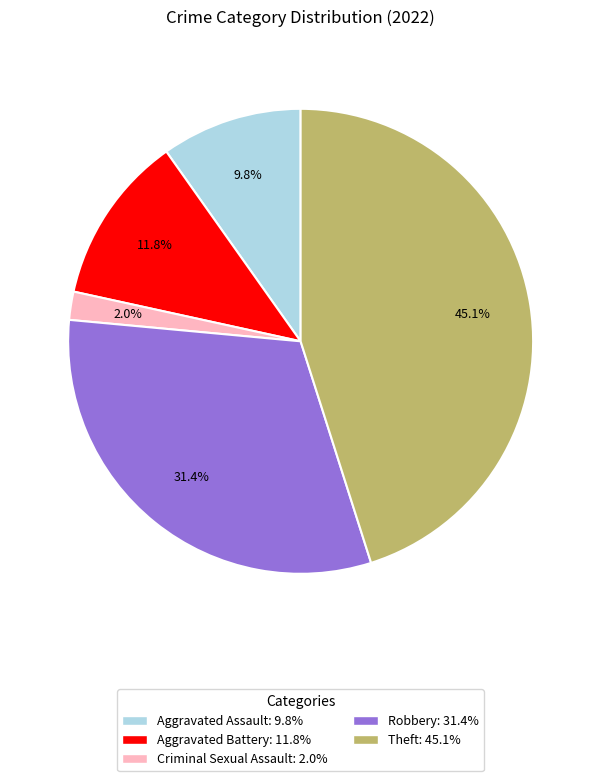

Is there any slice that represents more than half of the pie?

No